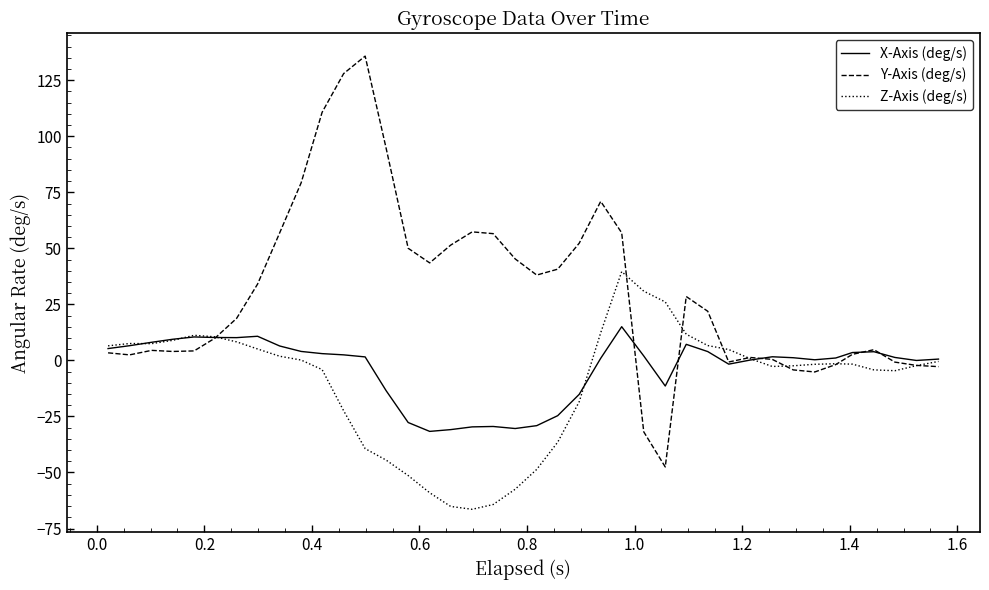

What is the smallest value displayed?

-66.4